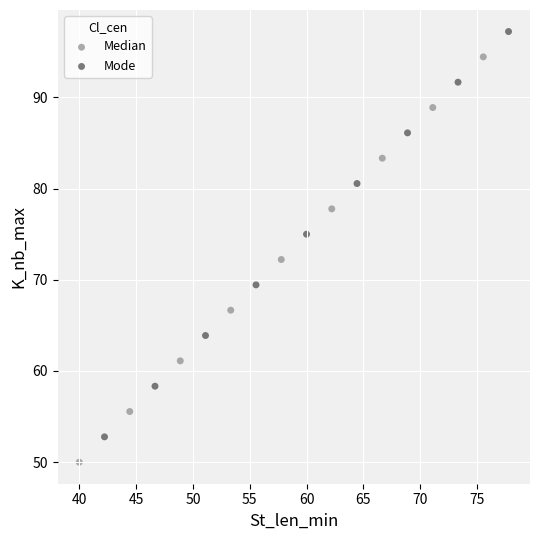

Which series reaches the maximum Y coordinate?

Mode